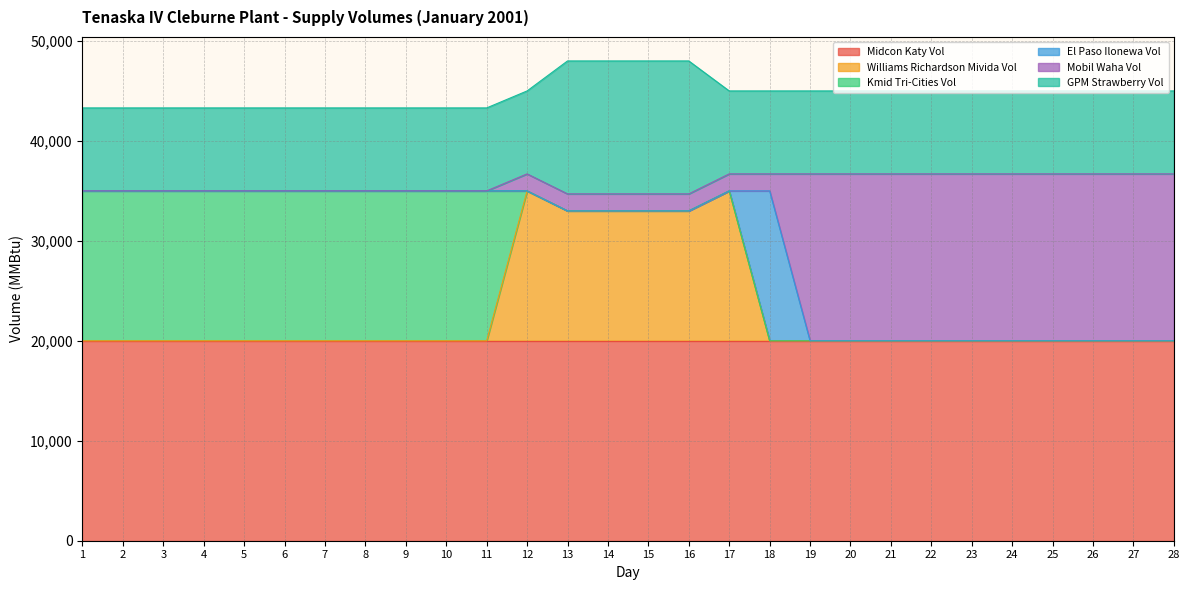

At which label does Kmid Tri-Cities Vol reach its peak?

1